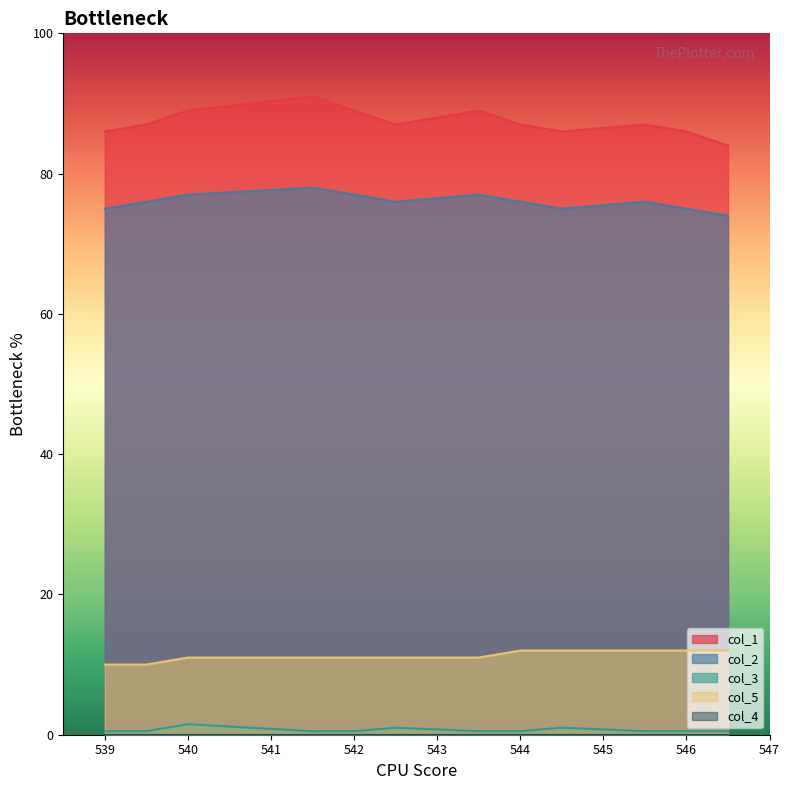

Which series has the largest total across all categories?

col_1